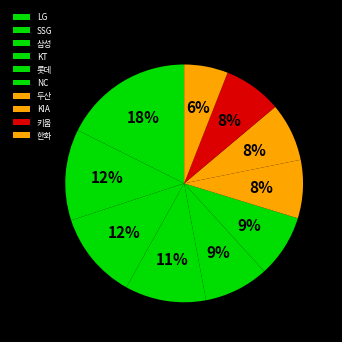

Combined, do 롯데 and NC account for over 50%?

No